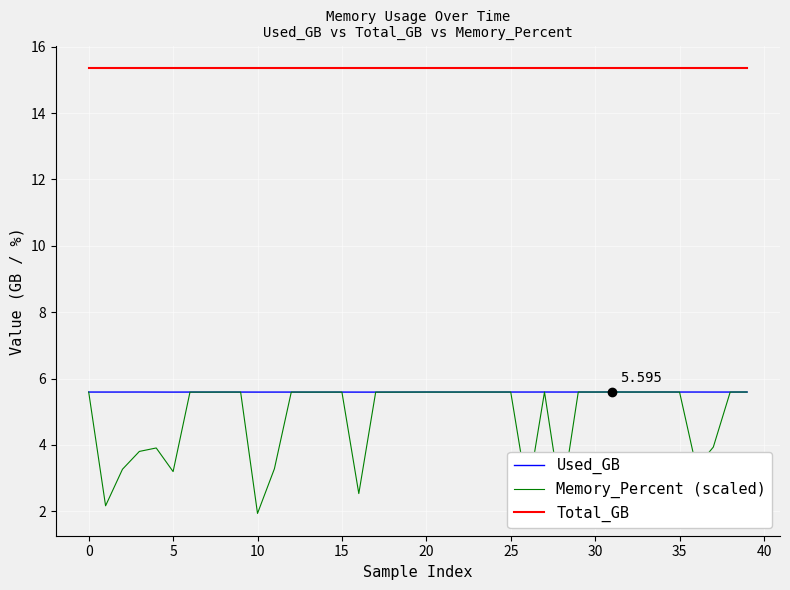

True or false: Memory_Percent (scaled) has more than 2 points higher than both neighbors.

True